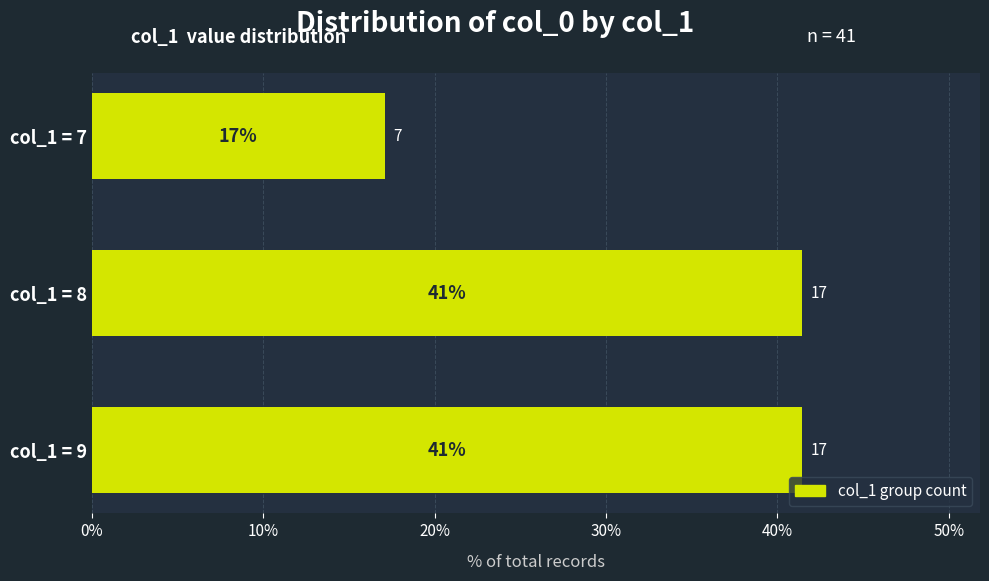

The chart shows a value of 17.1 at col_1 = 7. True or false?

True